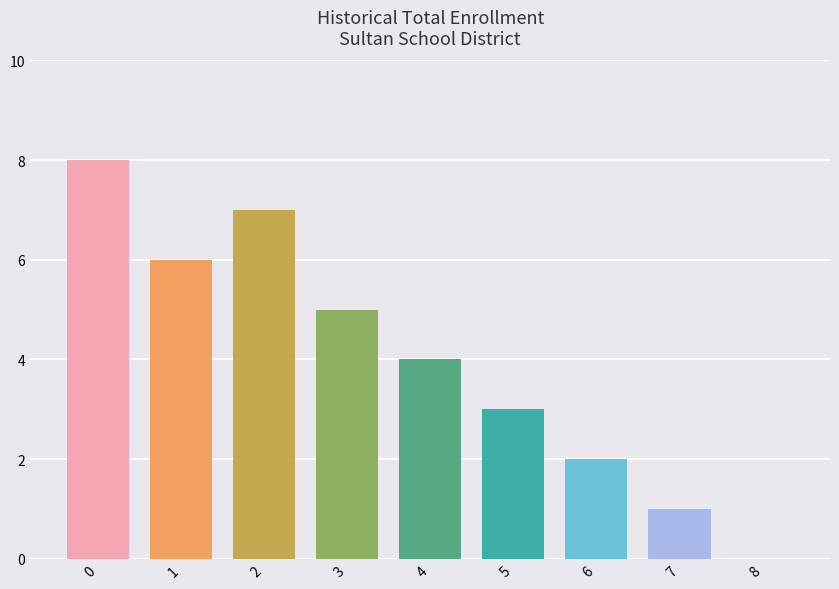

The chart shows a value of 3 at 5. True or false?

True